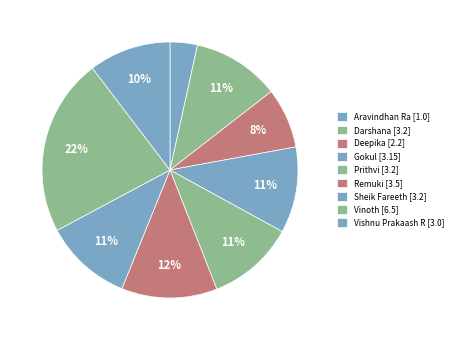

How many slices are in this pie chart?

9